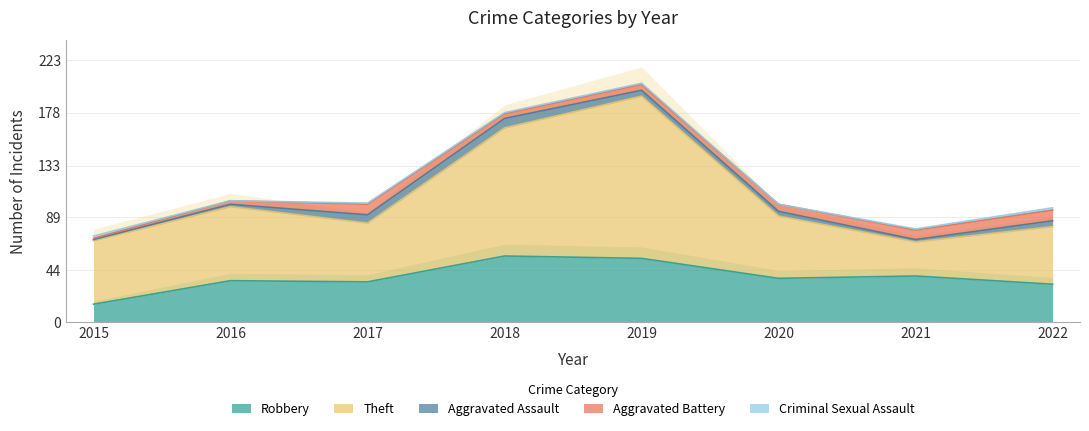

Is it true that Aggravated Assault equals 3 at 2021?

False